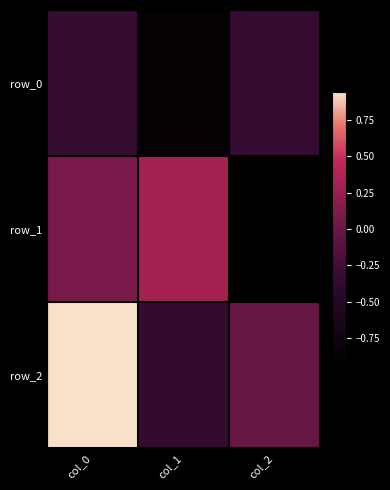

What is the average value of the row_1 series?

-0.2